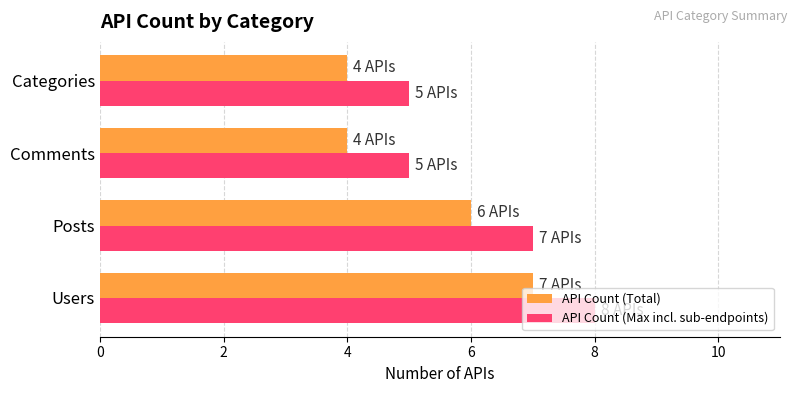

At which category is the sum across all series the highest?

Users